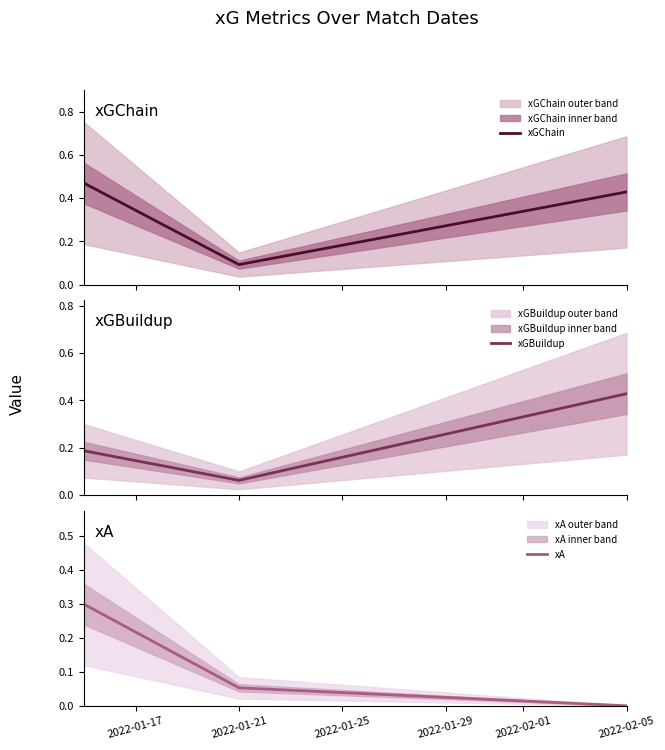

What are all the series names shown in the legend?

xGChain, xGBuildup, xA